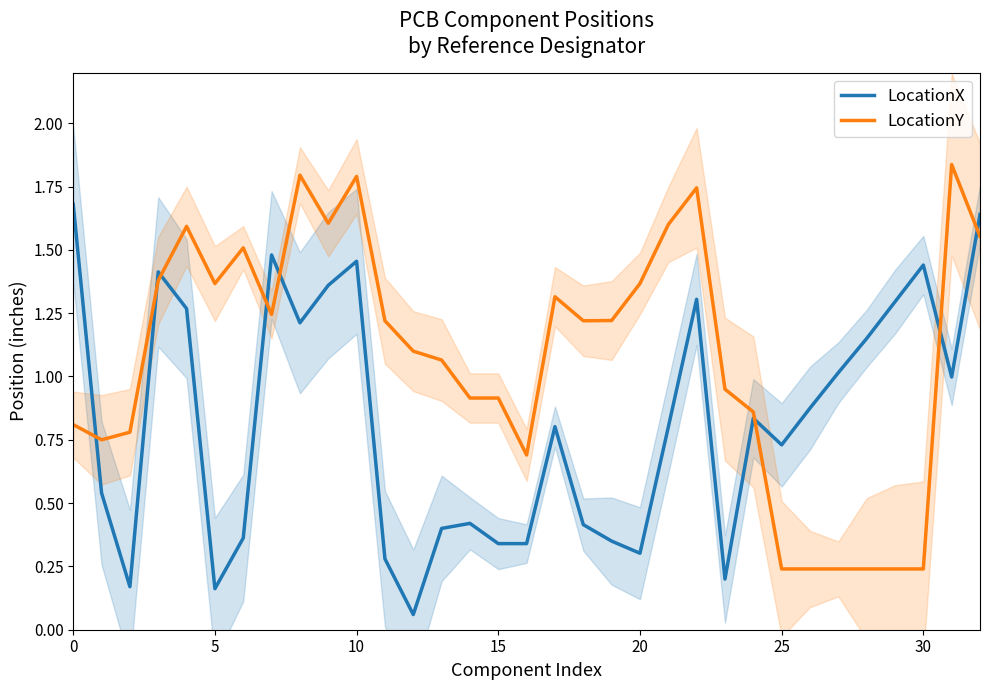

What is the value of the LocationX point at the 4th from the left?

1.4